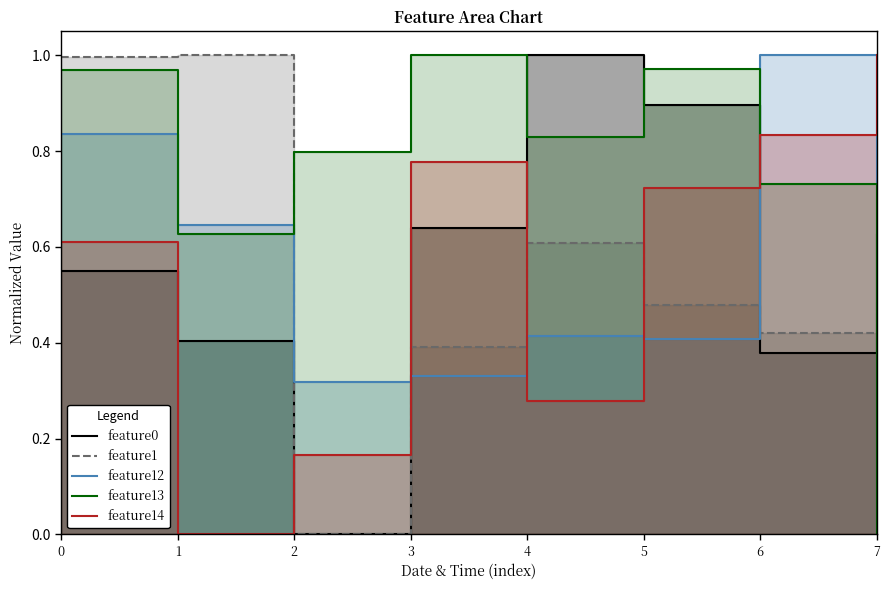

What is the average value of the feature12 series?

0.5